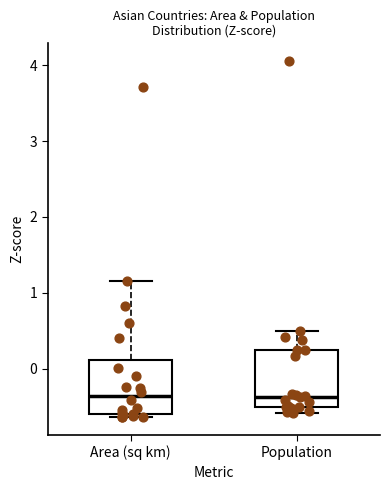

Reading left to right, read every box against the y-axis: the position of its median line, the range the box covers, and the ends of its whiskers. The values are not printed on the chart, so give them approximately, as read against the axis.

Area (sq km): median -0.4, box -0.6 to 0.1, whiskers -0.6 (just below the box's lower edge) to 1.2
Population: median -0.4, box -0.5 to 0.2, whiskers -0.6 to 0.5